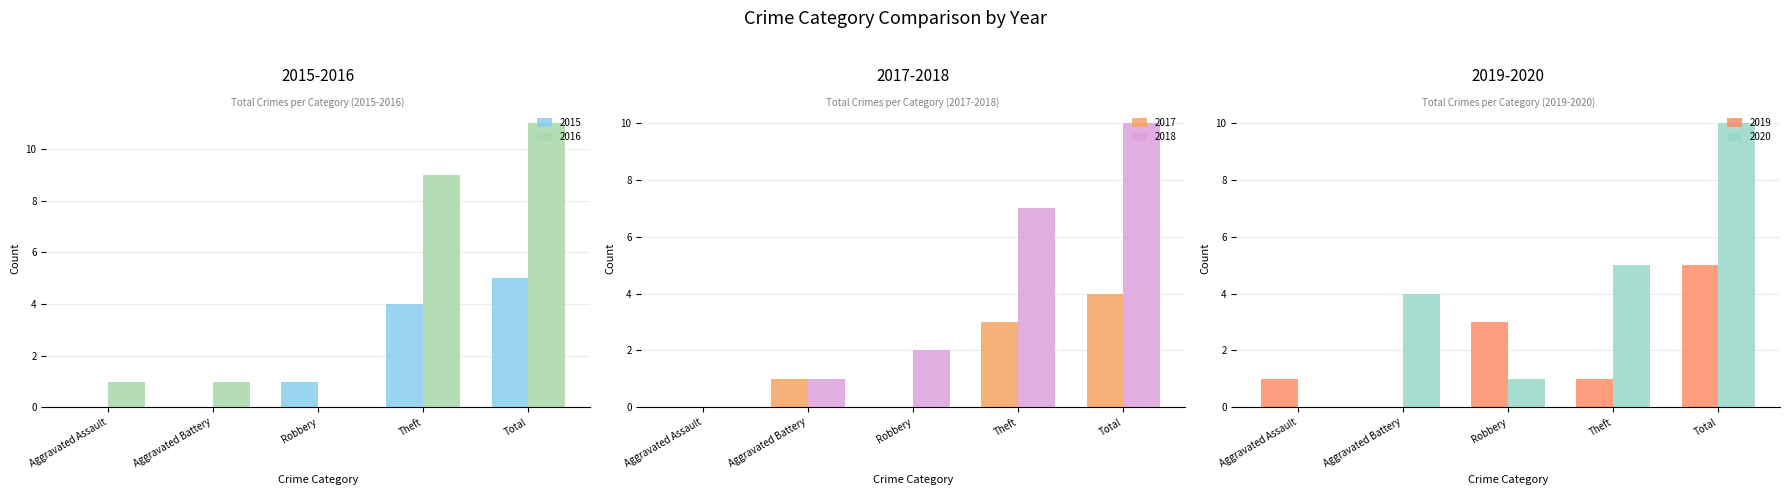

What is the total value across all series at Aggravated Battery?

7